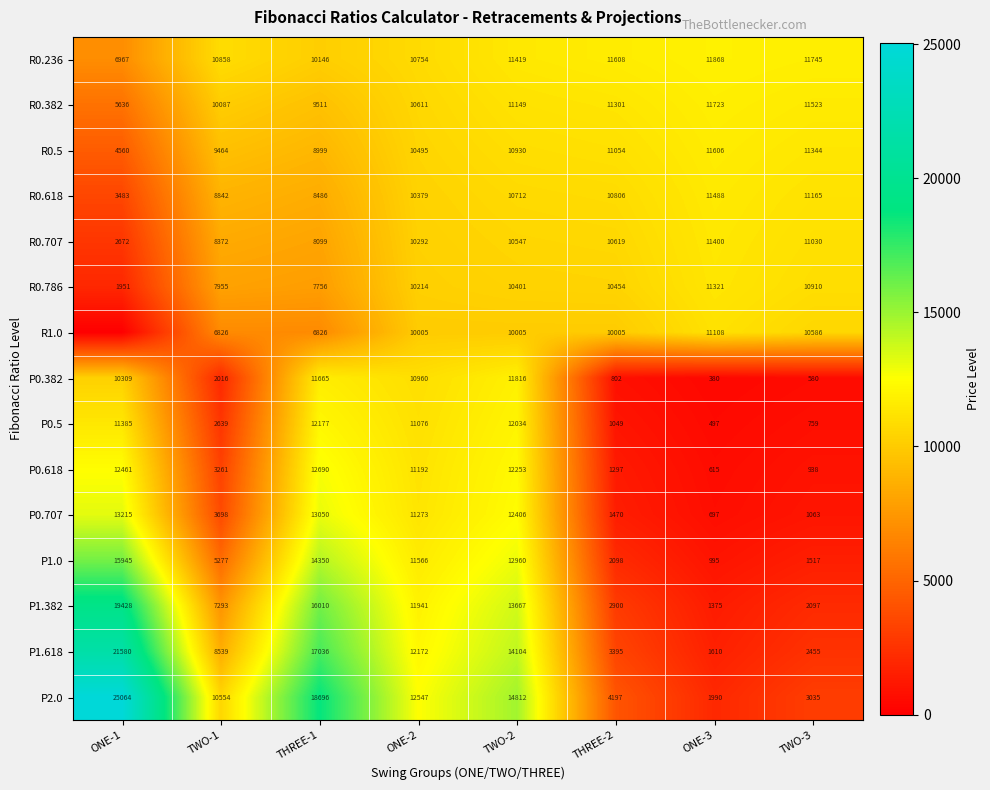

What is the difference between the highest and lowest values at TWO-3?

11165